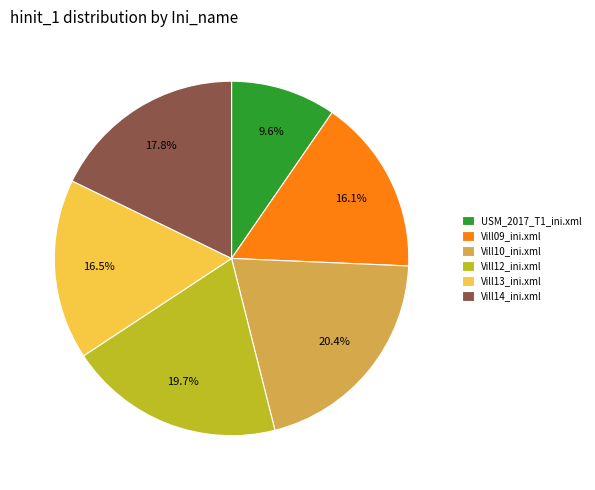

Is Vill10_ini.xml the majority of the pie?

No